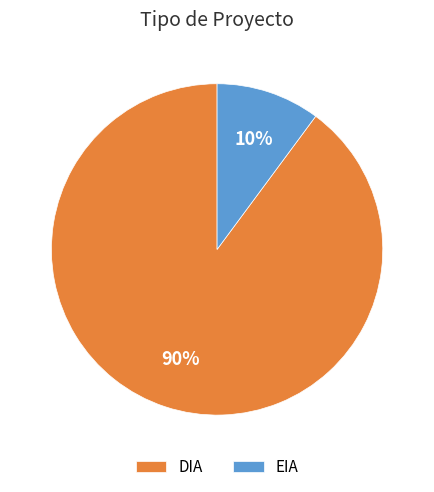

Is it true that EIA is 18% of the pie?

False